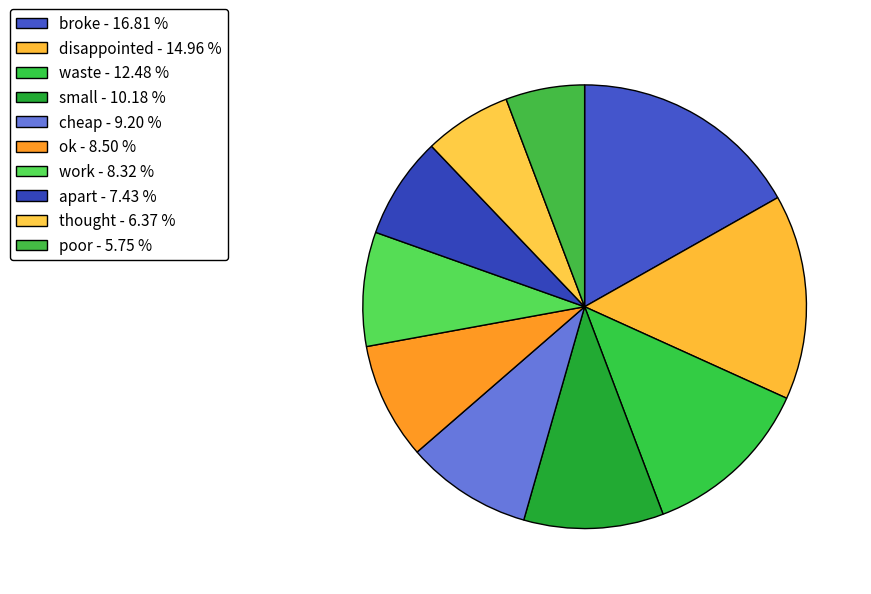

Which category has the smallest portion of the pie?

poor